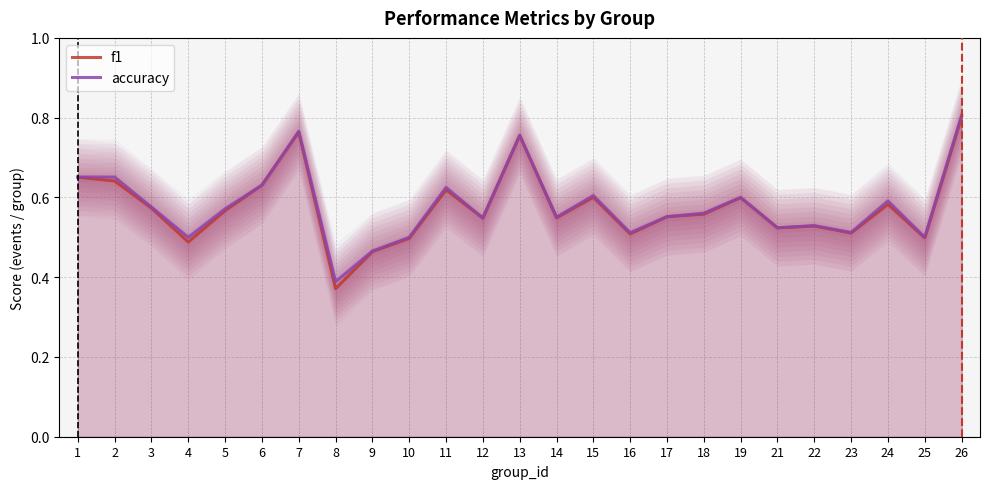

List the series in order of their overall mean, lowest first.

f1, accuracy